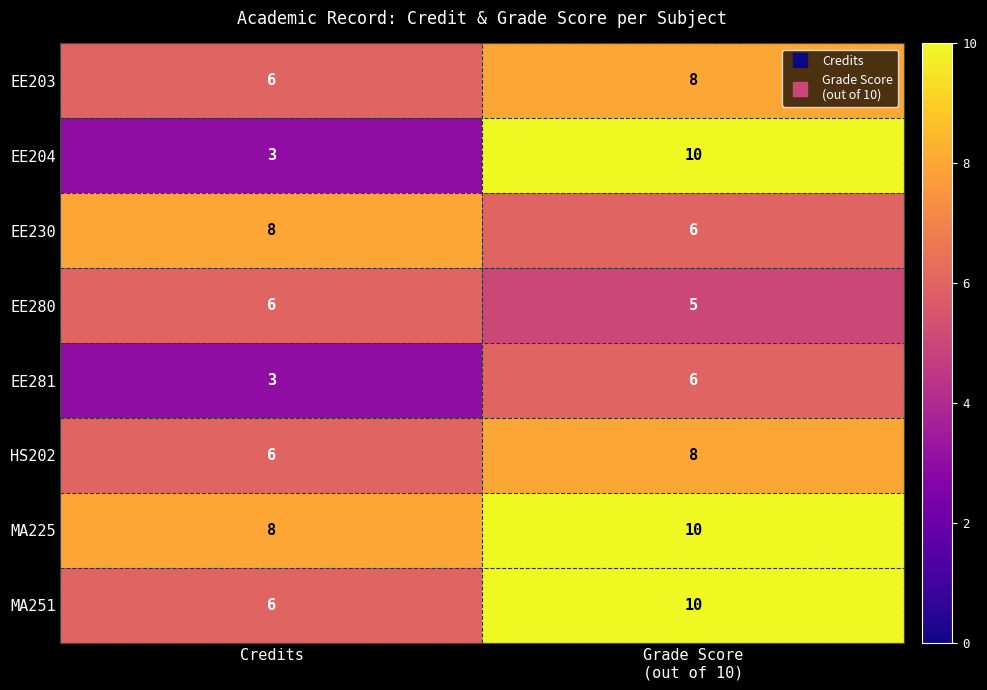

What is the average value of the EE230 series?

7